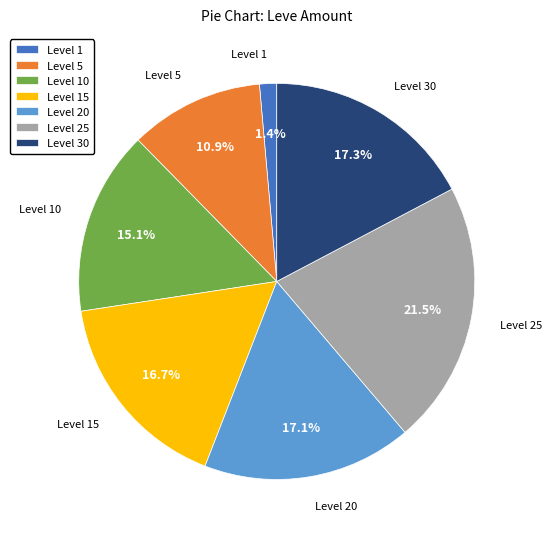

Approximately how many times larger is the value at Level 25 compared to Level 5?

2.0